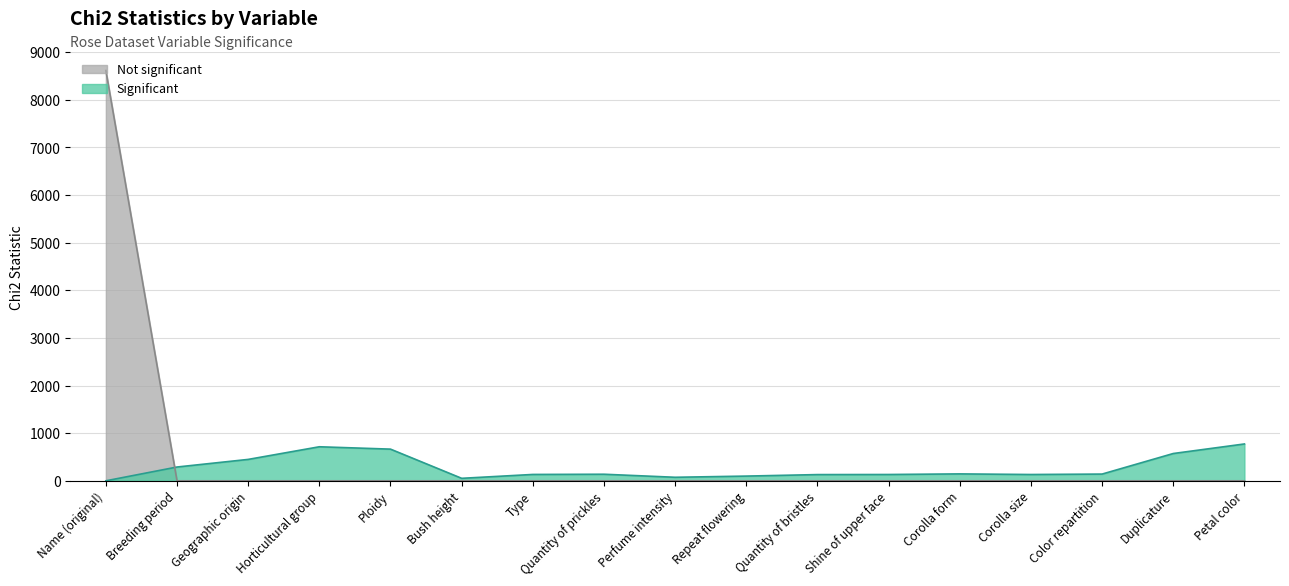

What is the label of the 3rd point from the left?

Geographic origin